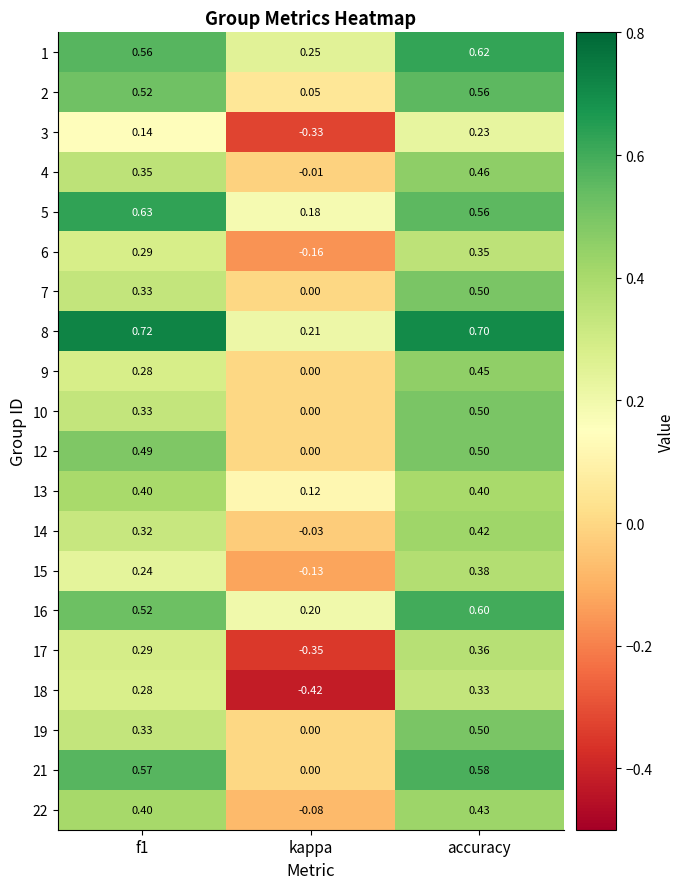

At which label does 5 reach its minimum?

kappa